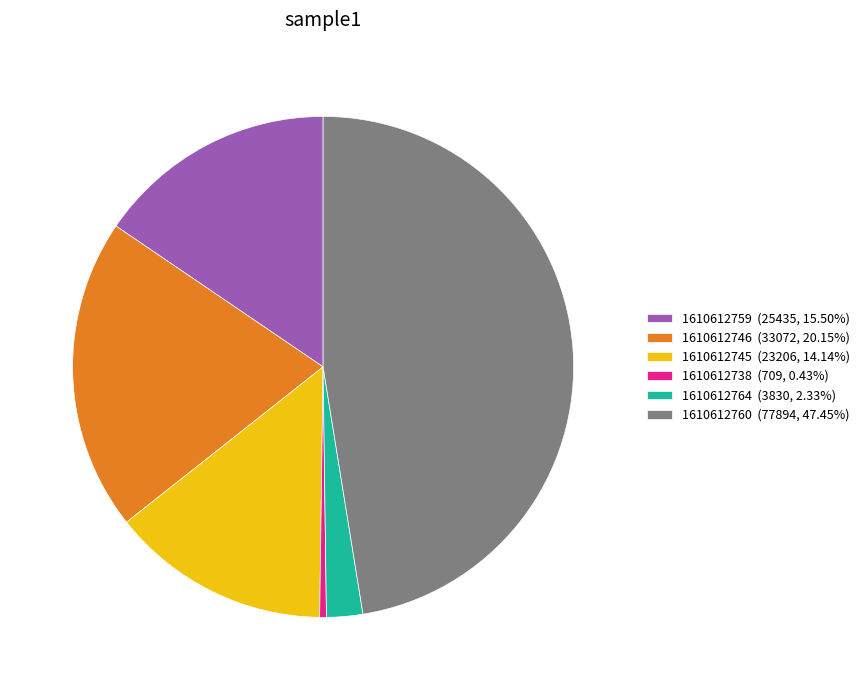

Is it true that 1610612746 is 20% of the pie?

True